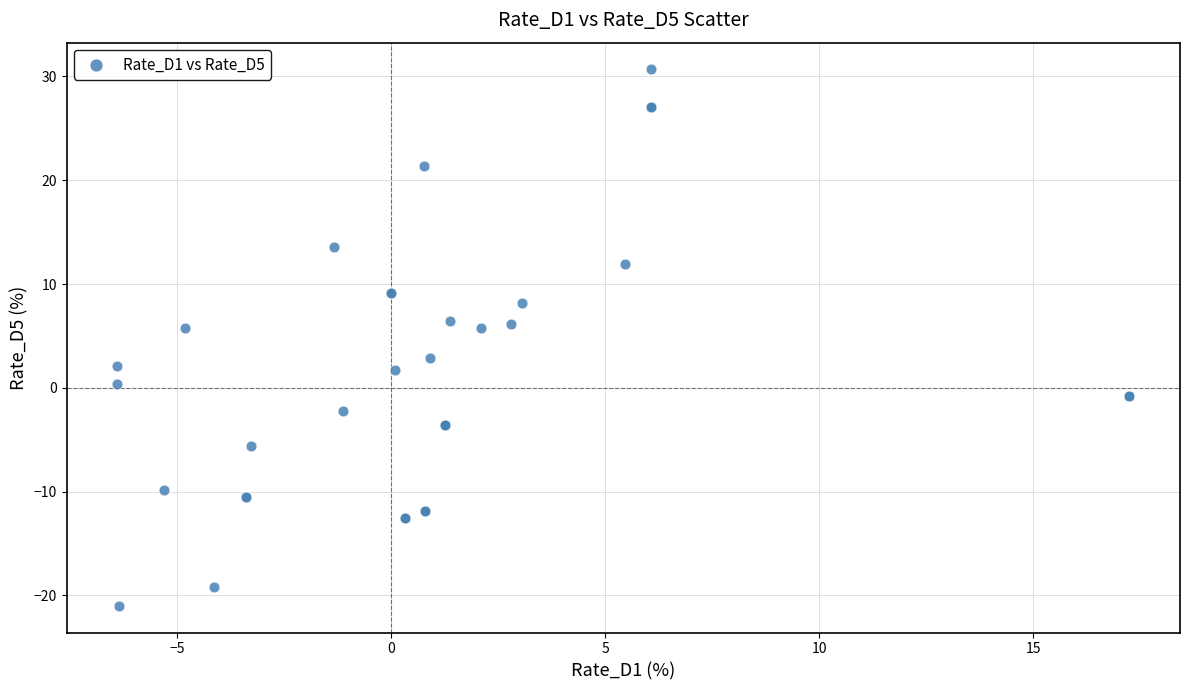

What Y value in the scatter plot is closest to 4?

2.9